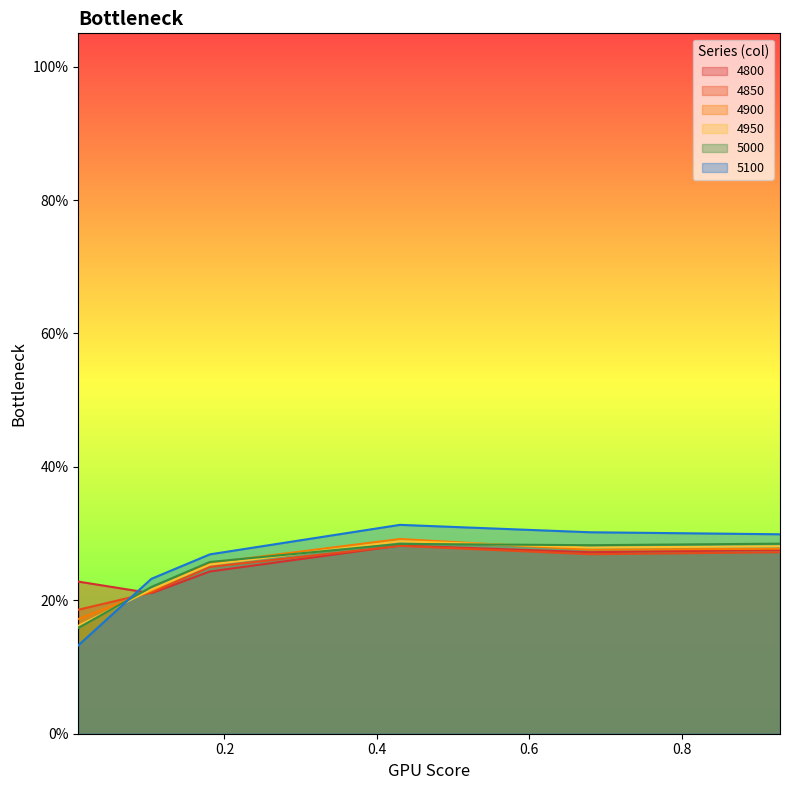

Which has a higher value, 0.2 or 0.8?

0.8